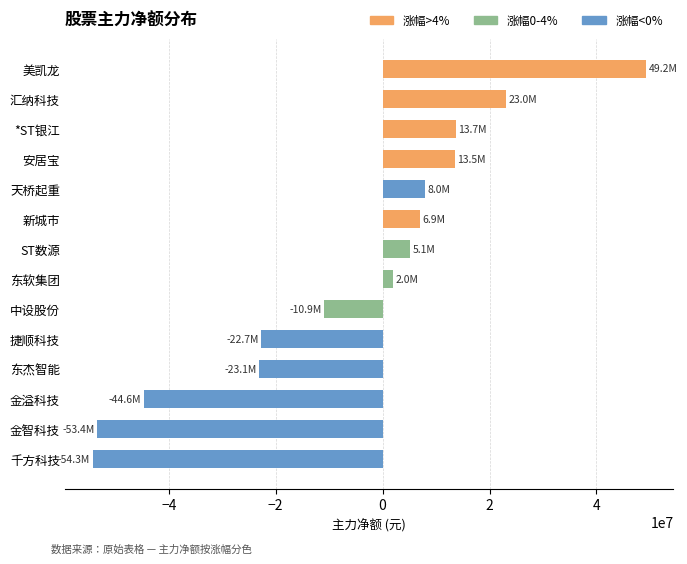

What is the sum of all values?

-87604776